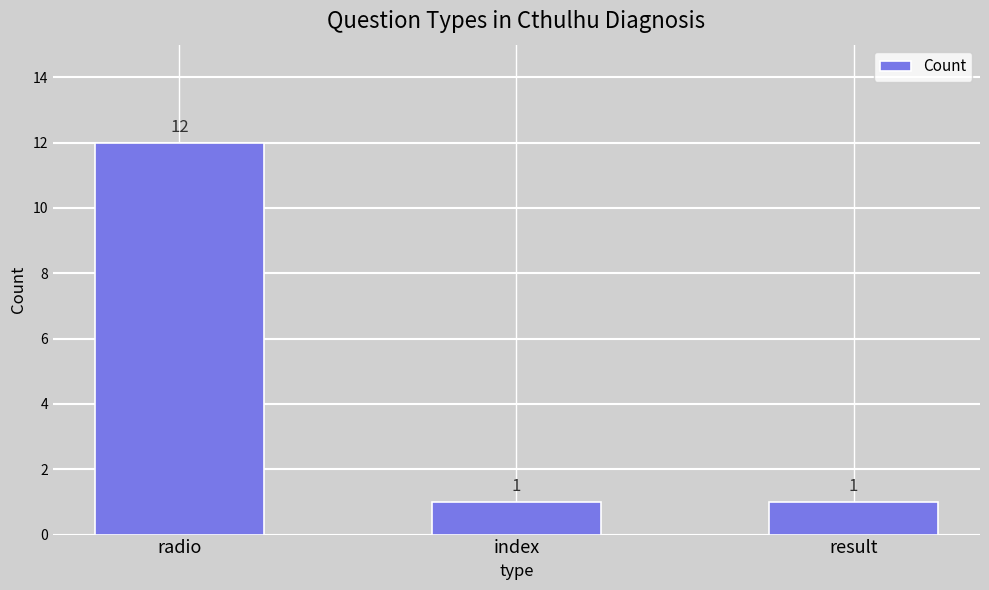

The value at result is 0. True or false?

False